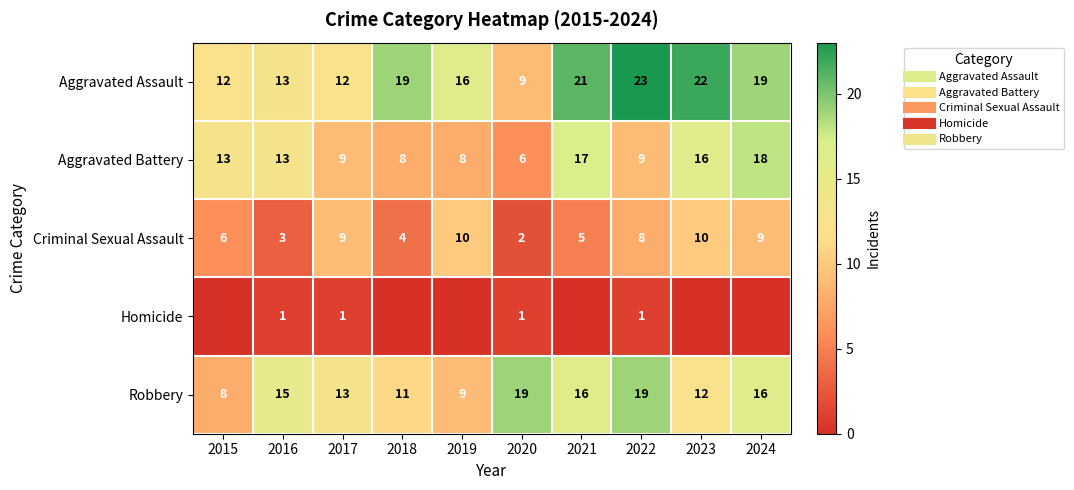

The Robbery series shows 19 at 2020. True or false?

True